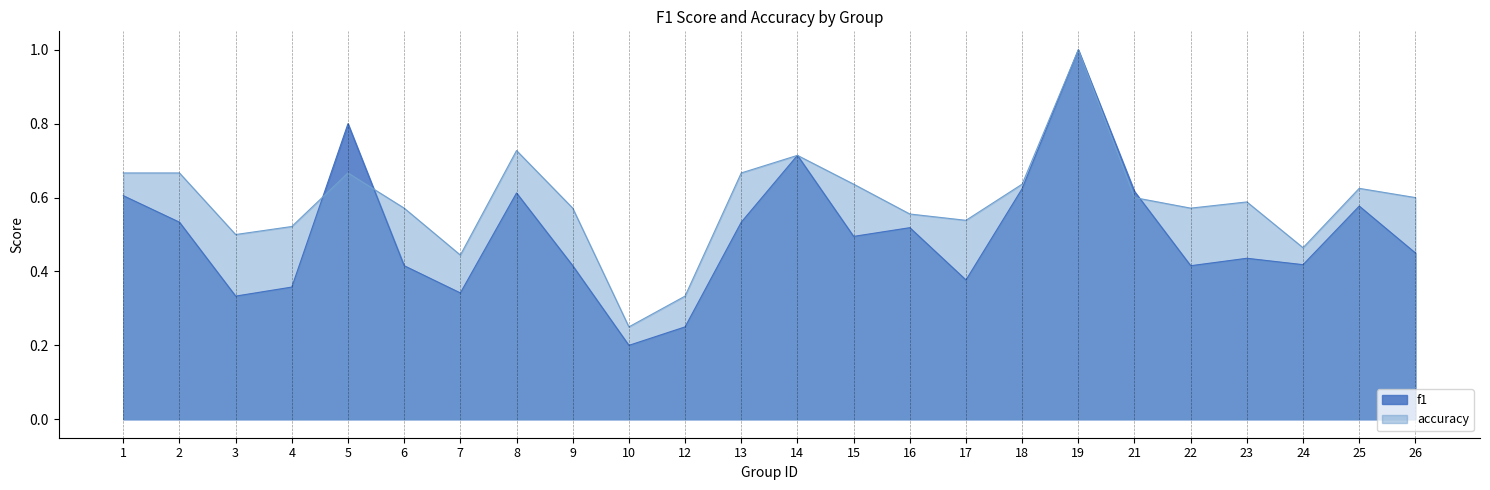

Read the accuracy value at 13.

0.7